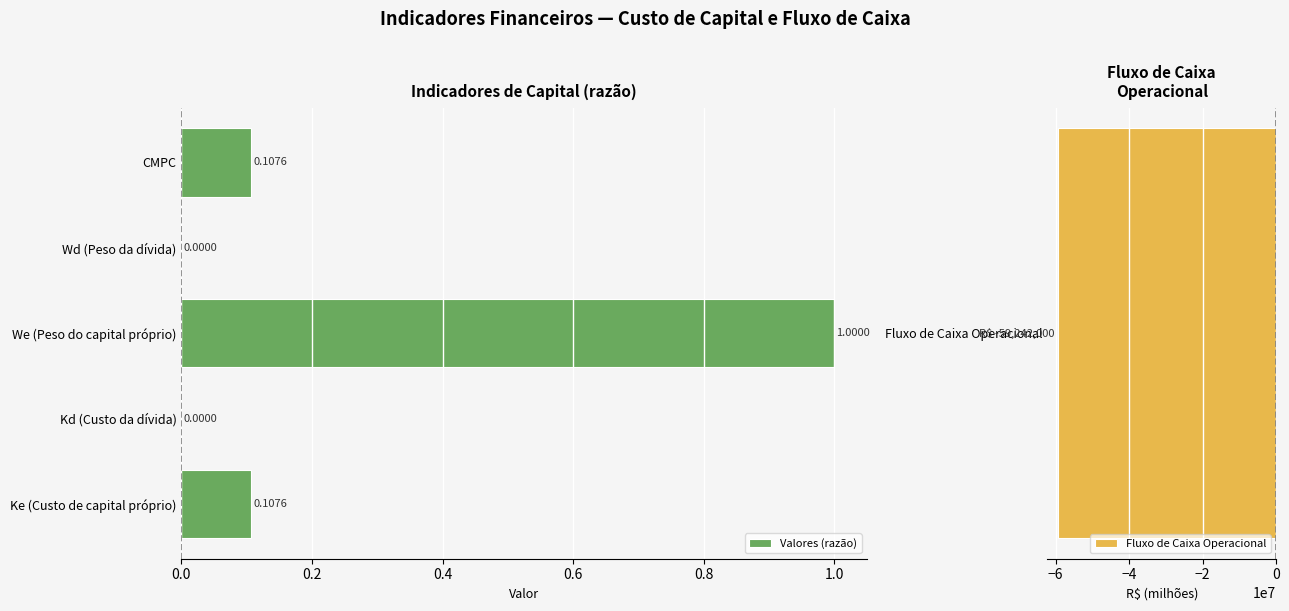

What is the sum of the Valores (razão) values at We (Peso do capital próprio) and Kd (Custo da dívida)?

1.0